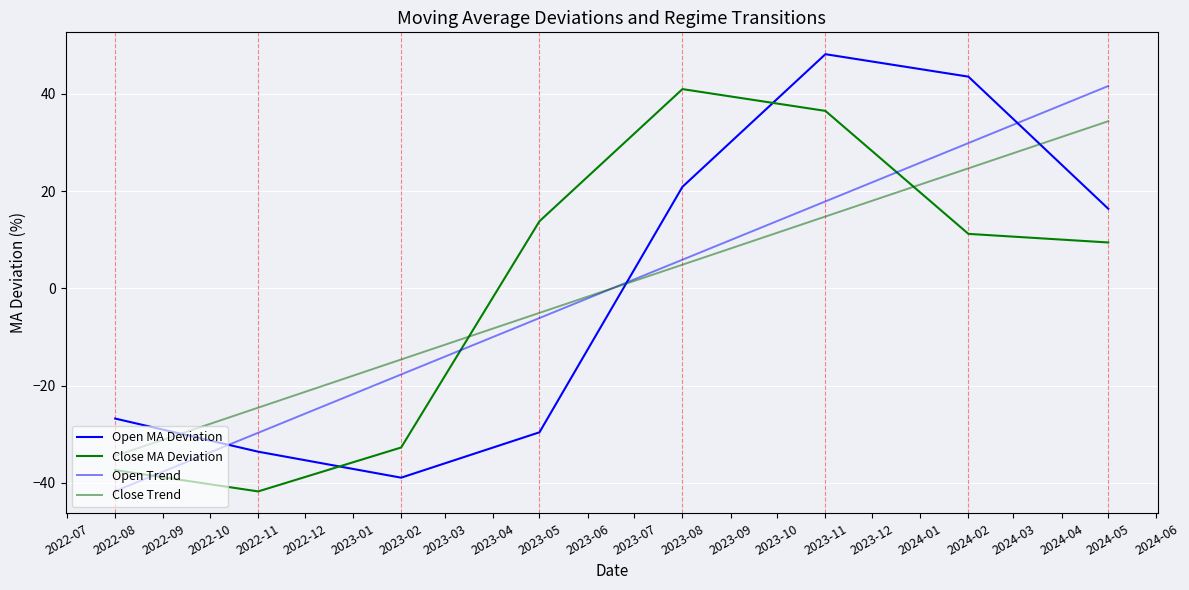

Where does the Close Trend series first go above 4?

2023-08